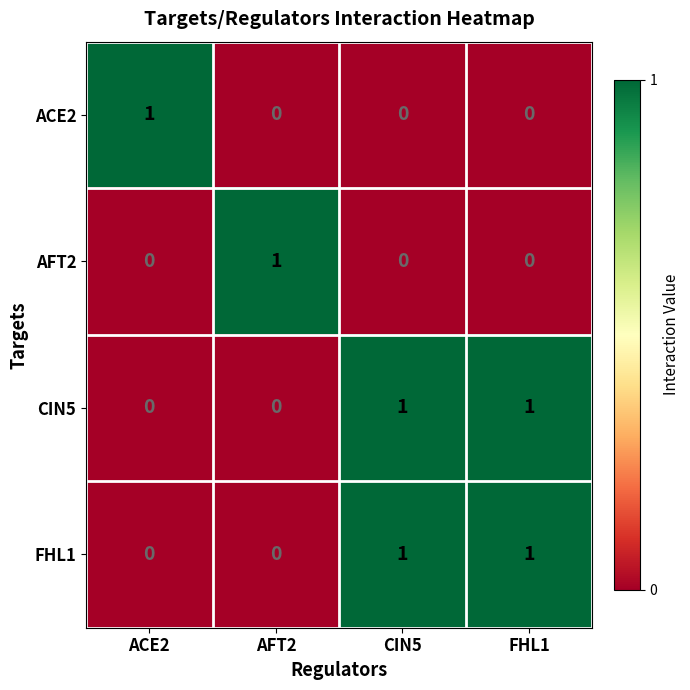

How many ACE2 values are between 0 and 1?

4